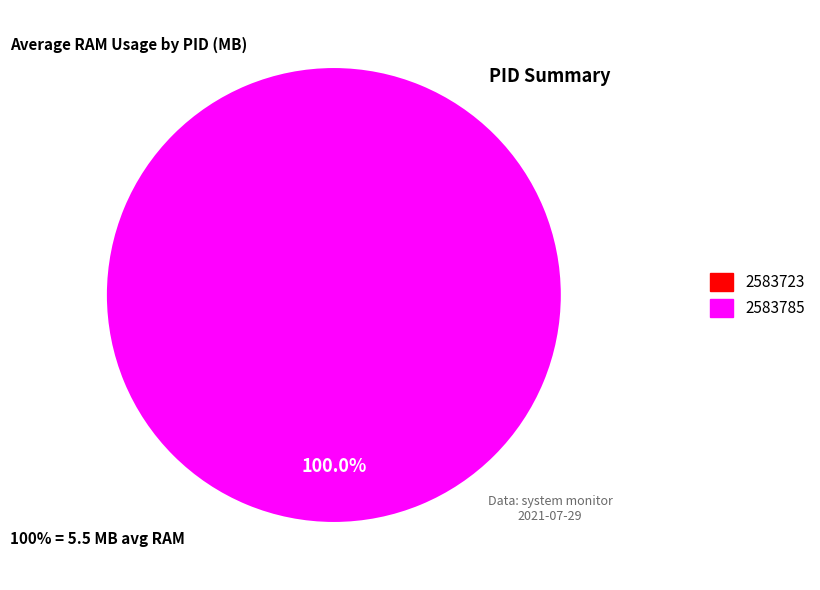

What is the change in value from 2583723 to 2583785?

+5.5